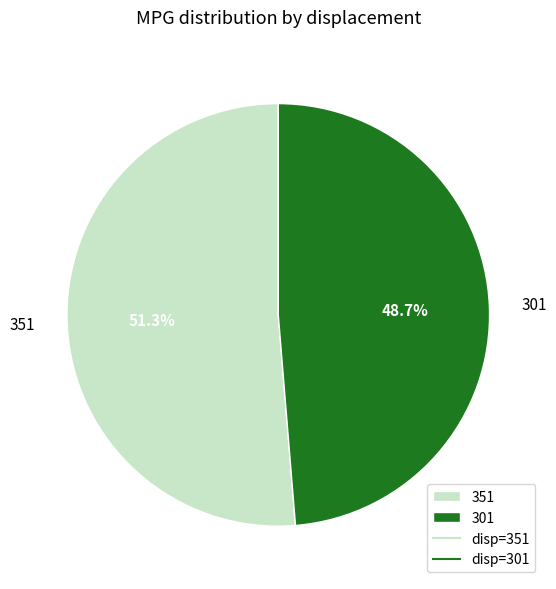

To the nearest percent, what percentage of the pie is 301?

49%